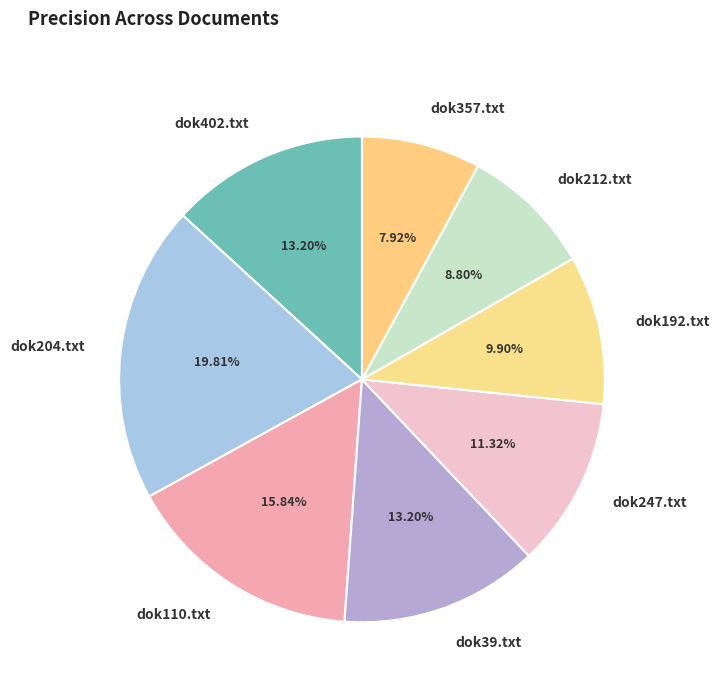

Is there any slice that represents more than half of the pie?

No